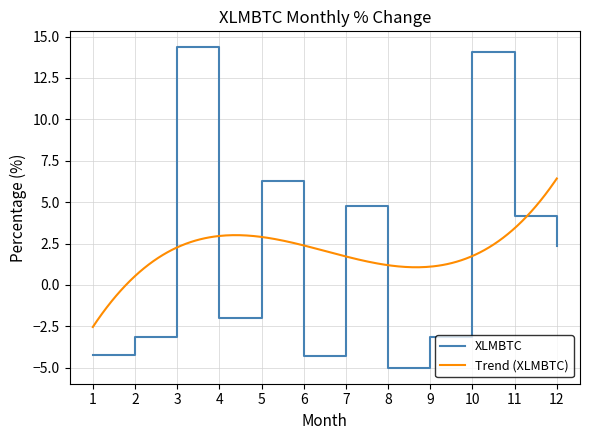

Reading left to right, what are all the values shown in this chart?

1=-4.2	2=-3.2	3=14.3	4=-2.0	5=6.3	6=-4.3	7=4.7	8=-5.0	9=-3.2	10=14.1	11=4.2	12=2.4